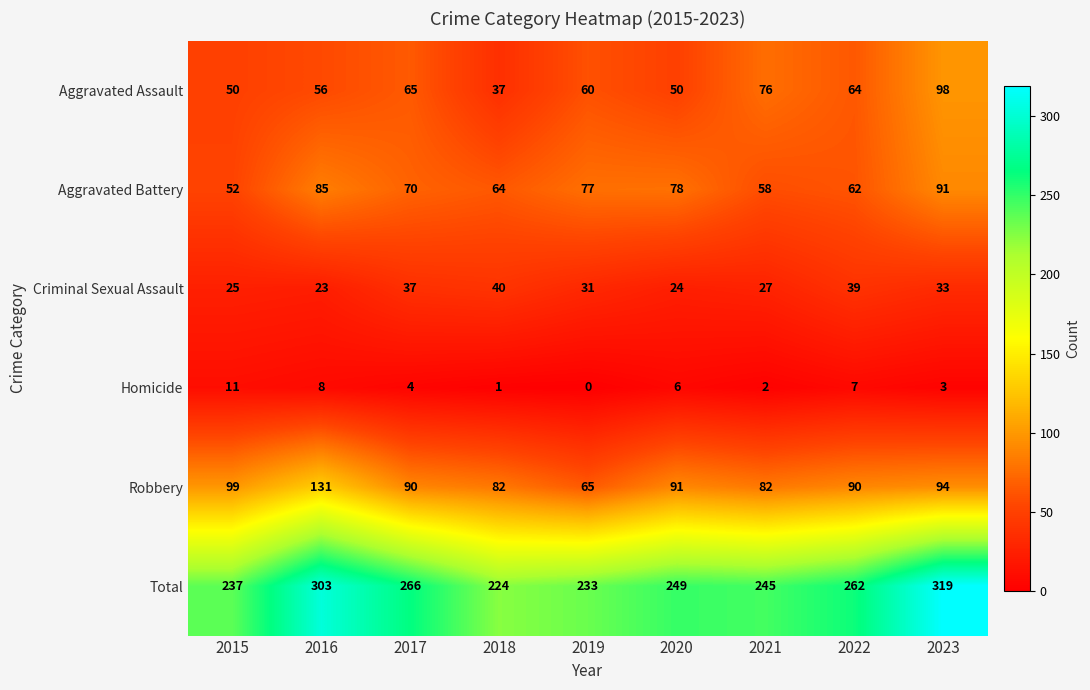

Which series has the largest range (max minus min)?

Total